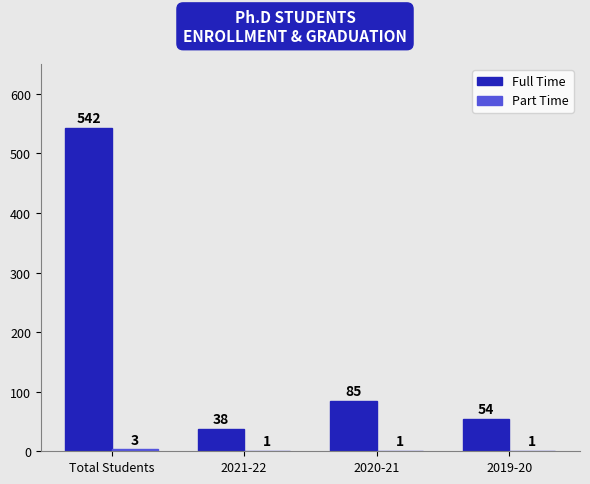

Which series changed the most between Total Students and 2019-20?

Full Time